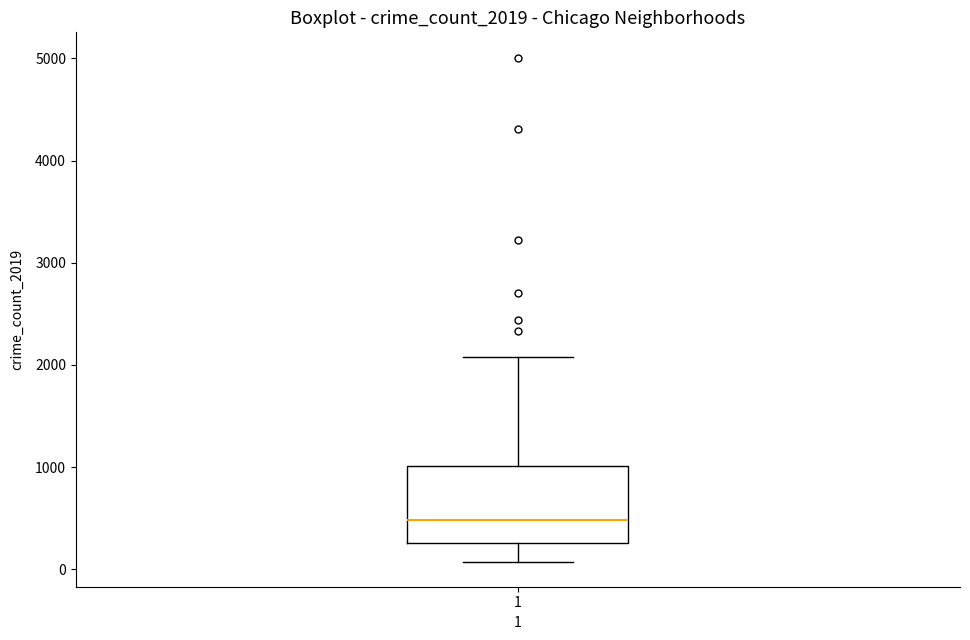

Where does the lower whisker of the box at x = 1 end on the y-axis? The values are not printed on the chart, so give them approximately, as read against the axis.

100